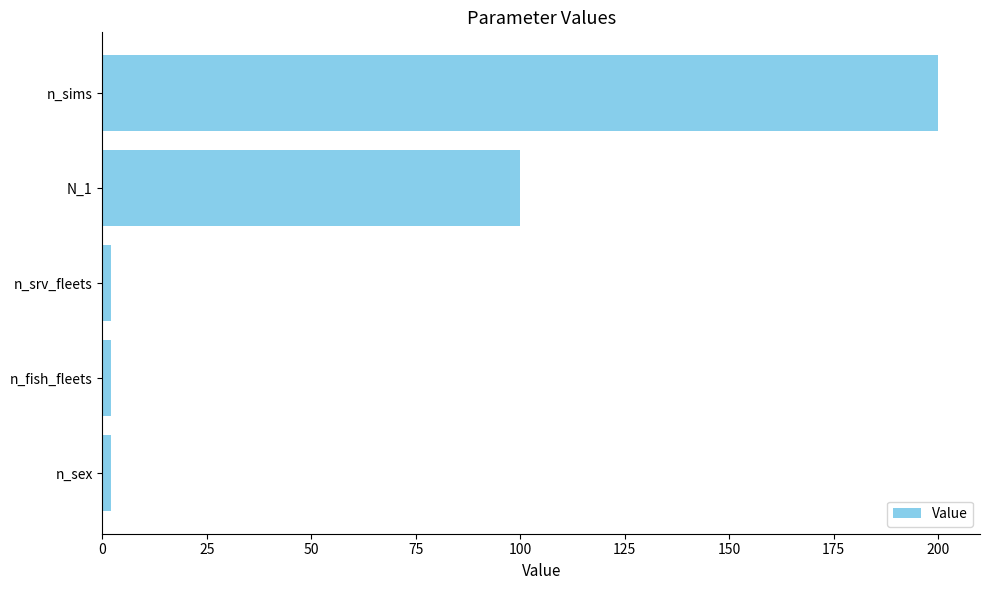

What is the sum of all values?

306